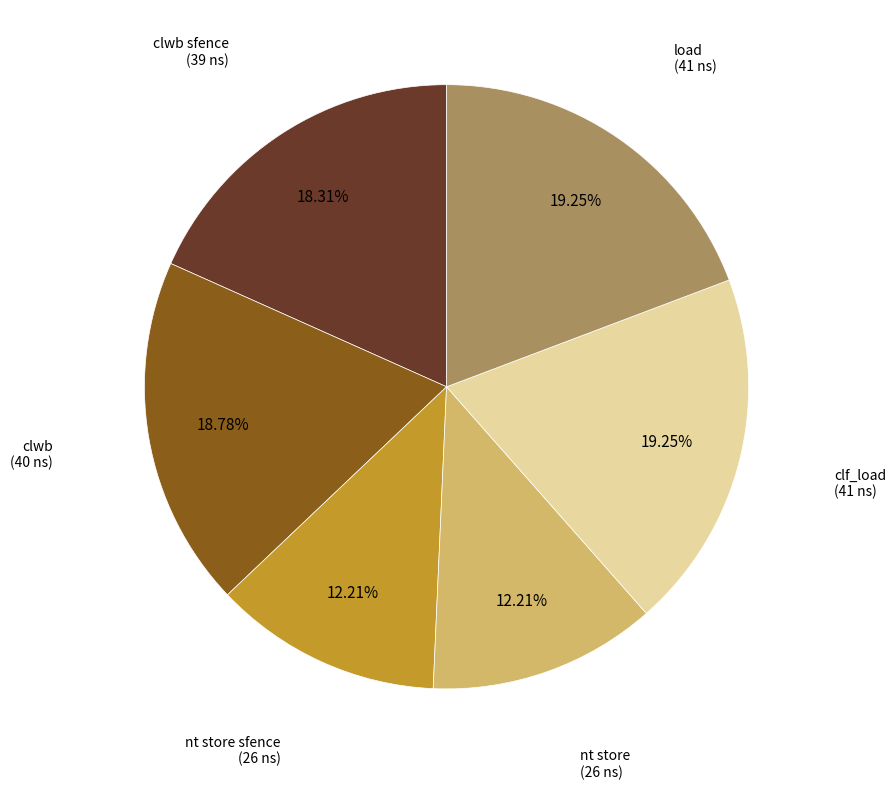

Is there a majority slice in this chart?

No